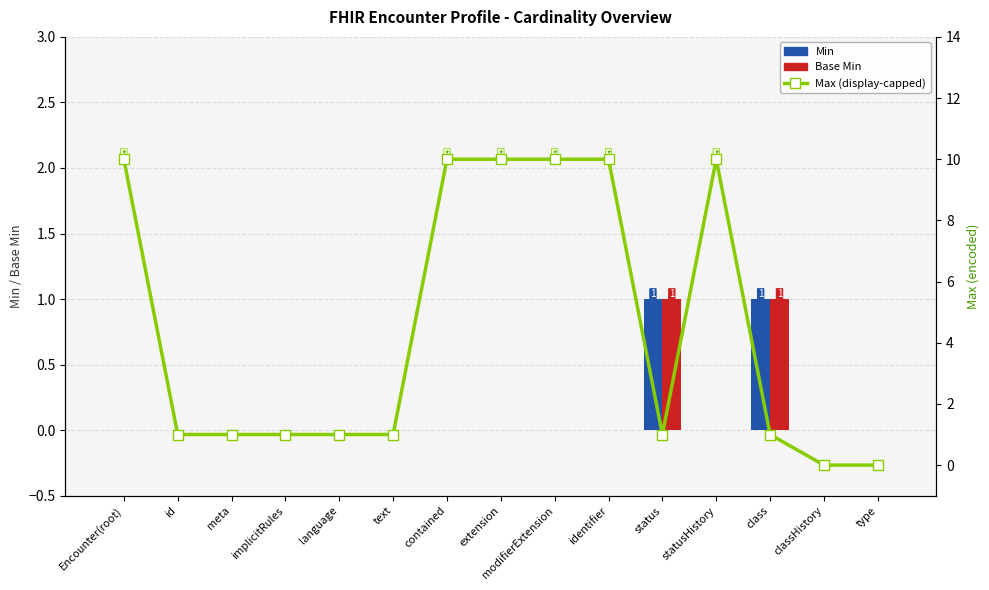

Where does the Max (display-capped) series first go above 1?

Encounter(root)